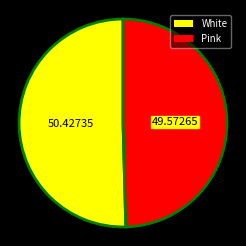

Between White and Pink, which is larger?

White